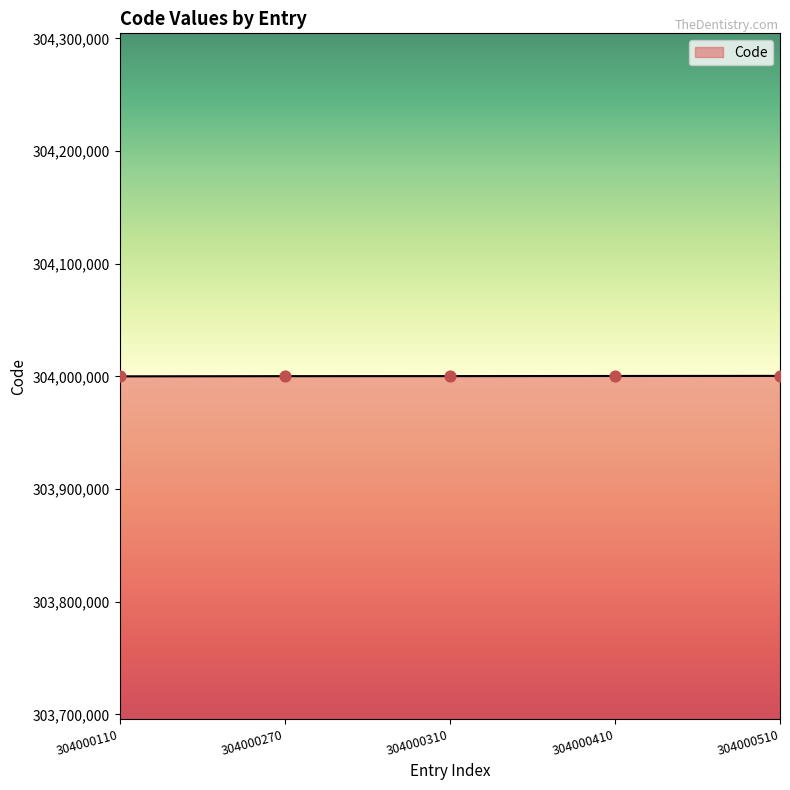

Is it true that the value at 304000410 is 180911466?

False